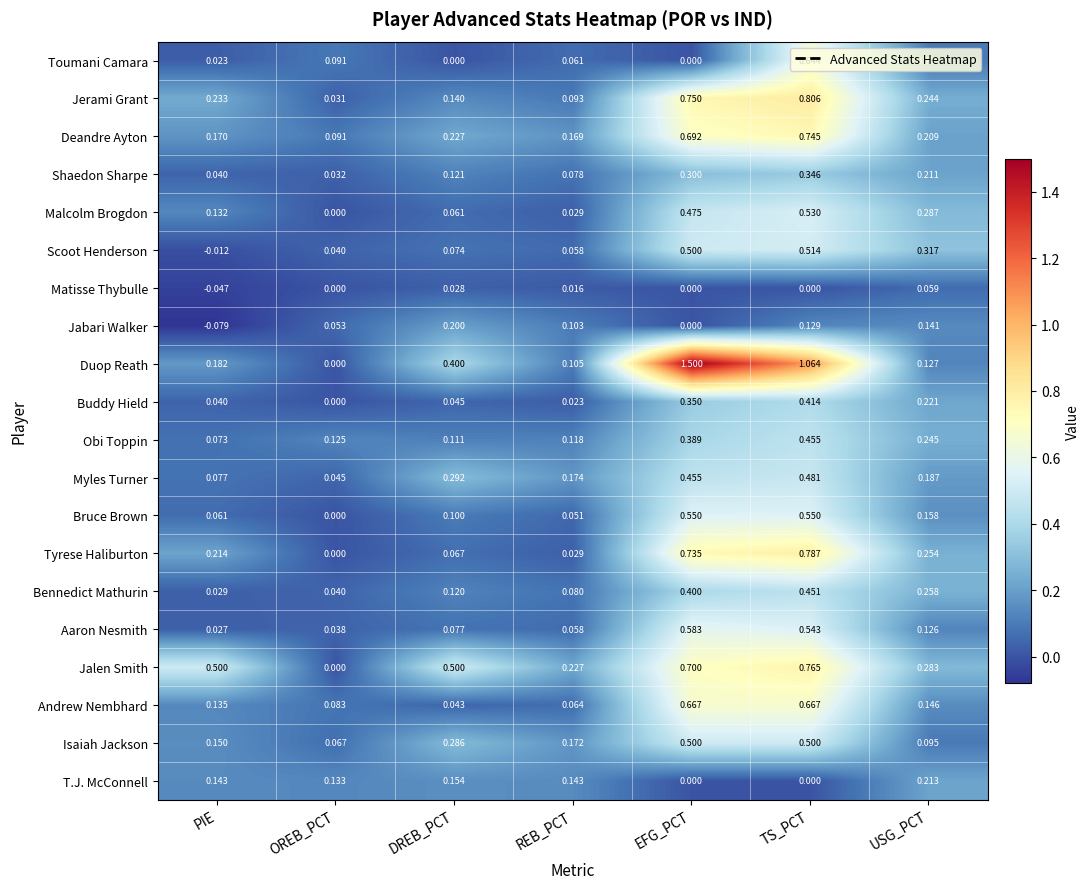

Where is Andrew Nembhard nearest to the value 0?

DREB_PCT